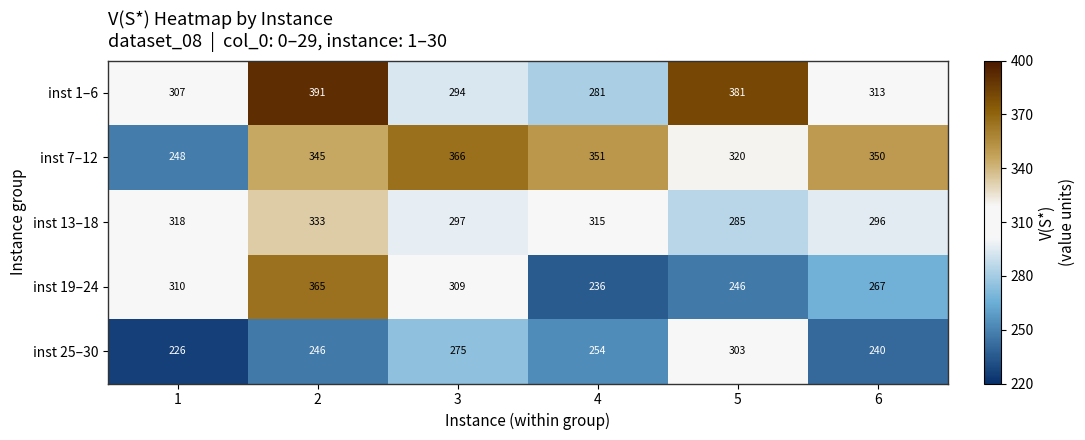

What is the average value of the inst 13–18 series?

307